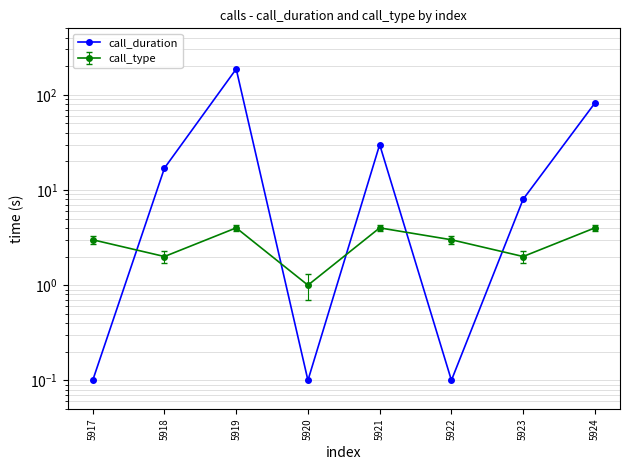

Which label corresponds to the largest value in the chart?

5919